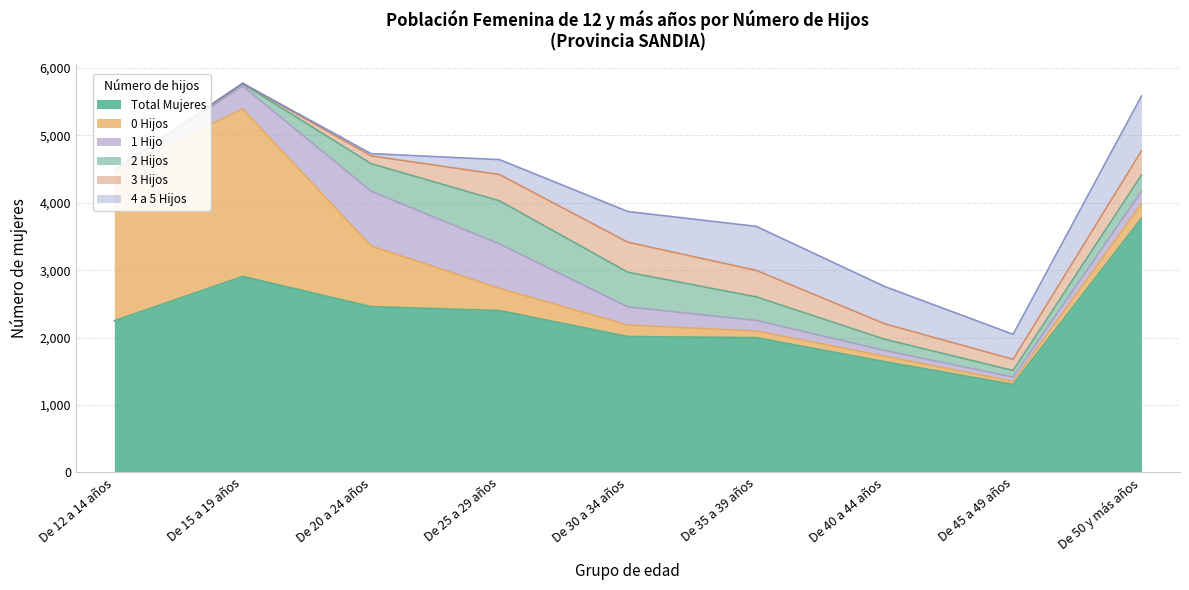

How many data points in 3 Hijos are less than 229?

4